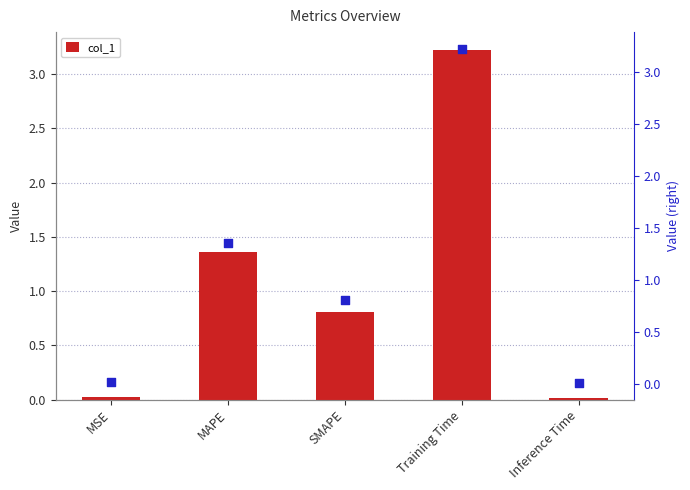

At which category is the sum across all series the highest?

Training Time